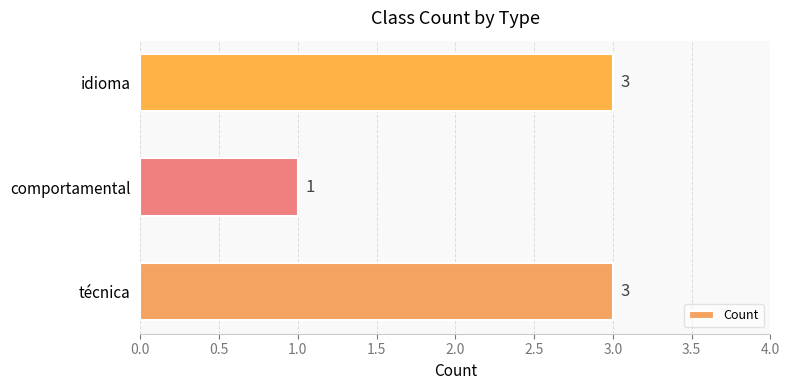

How many categories are shown in the chart?

3